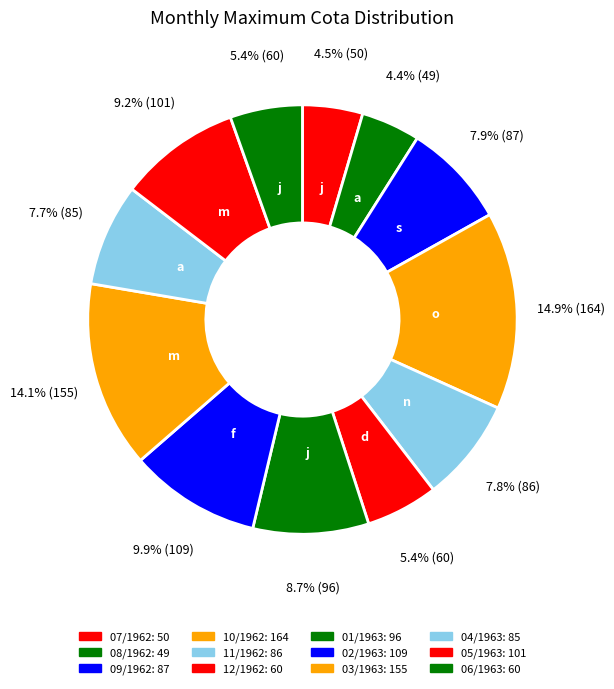

Does any single category account for the majority?

No